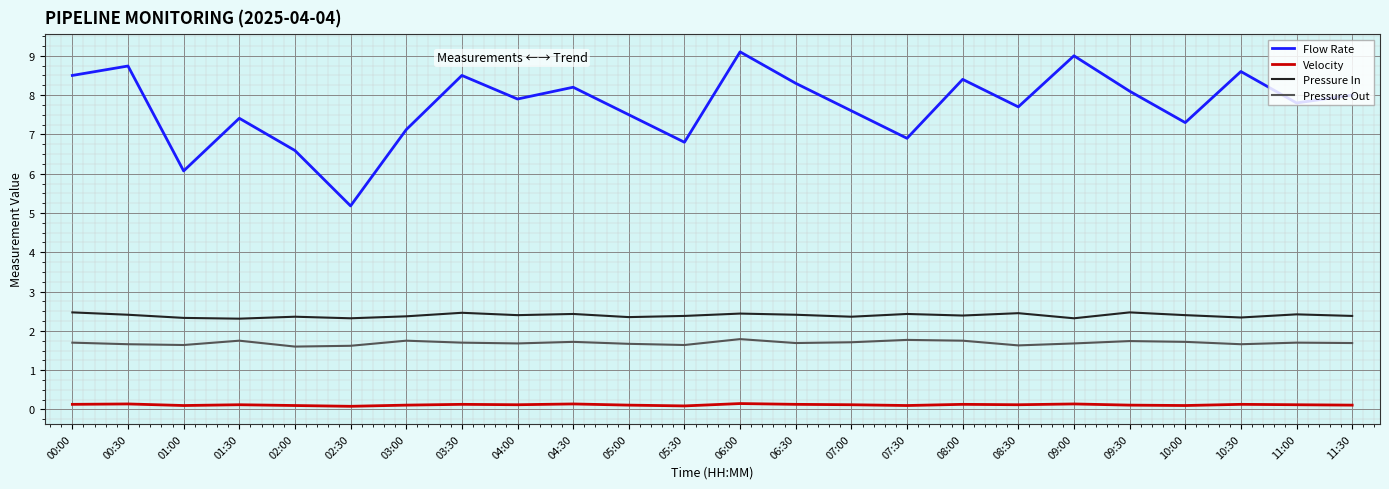

What is the difference between the highest and lowest values at 05:30?

6.7